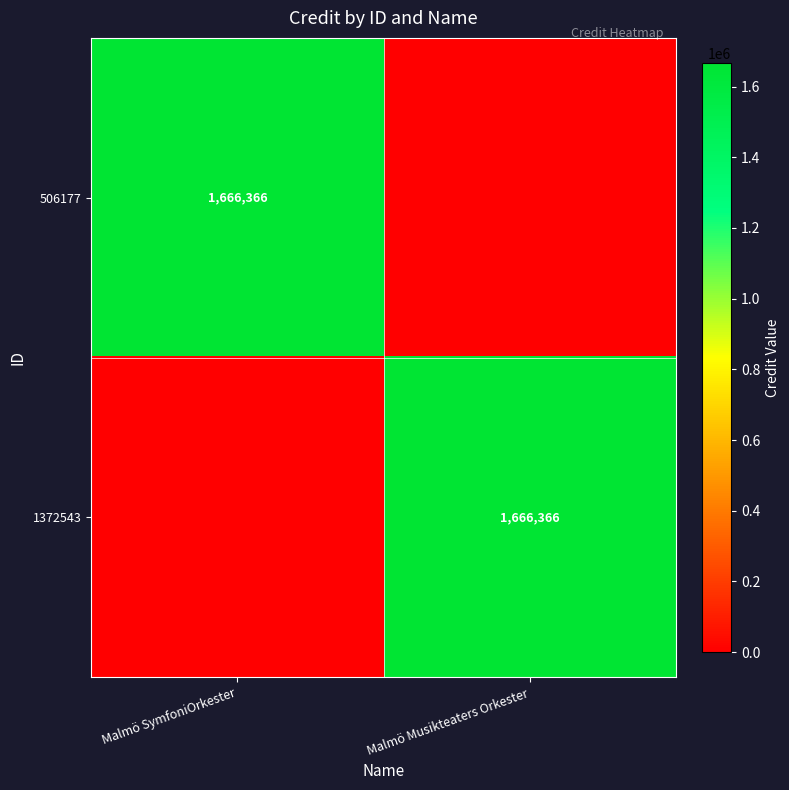

Is it true that 1372543 equals 658342 at Malmö Musikteaters Orkester?

False